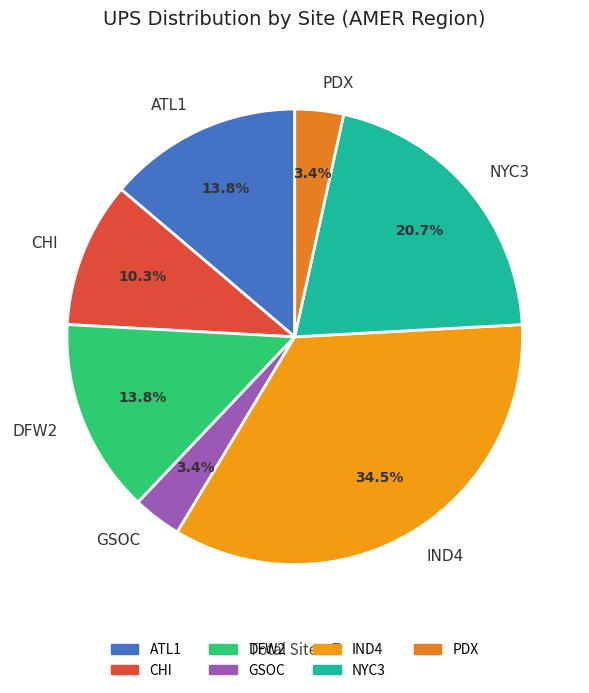

True or false: GSOC accounts for 3% of the total.

True